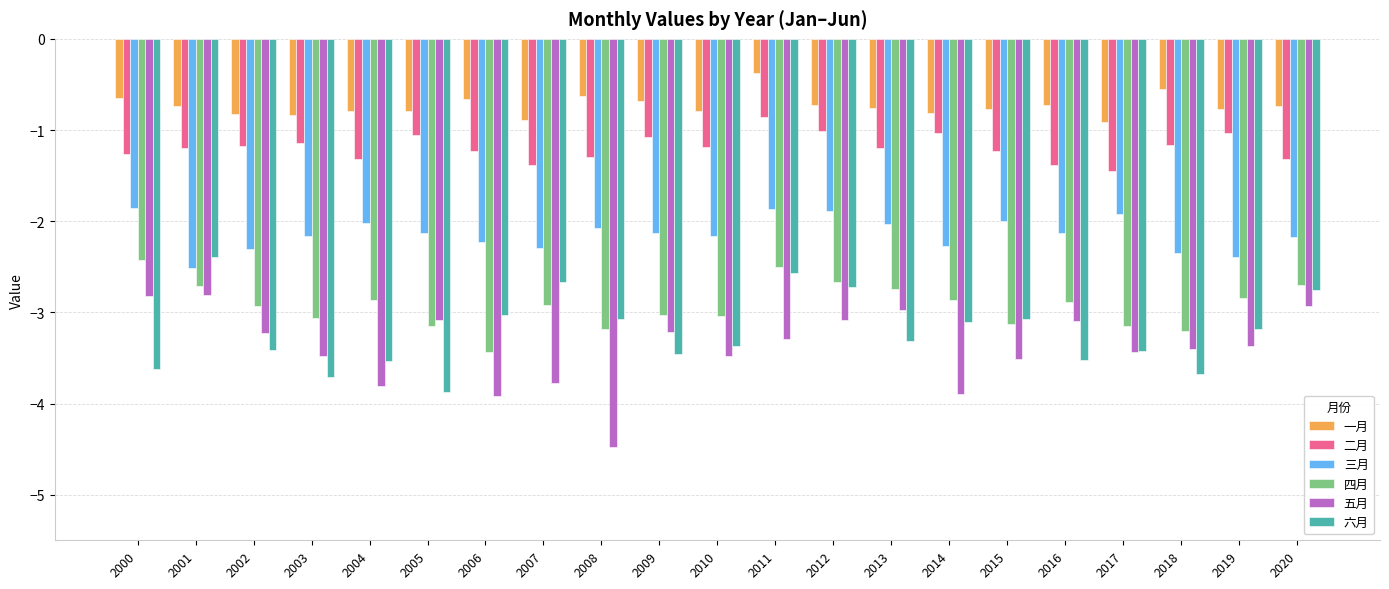

What is the spread (max minus min) of values at 2014?

3.1